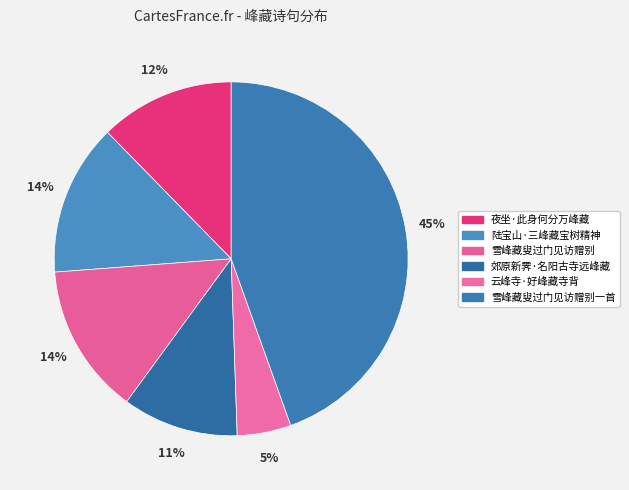

Rank the categories by value from lowest to highest.

云峰寺·好峰藏寺背, 郊原新霁·名阳古寺远峰藏, 夜坐·此身何分万峰藏, 雪峰藏叟过门见访赠别, 陆宝山·三峰藏宝树精神, 雪峰藏叟过门见访赠别一首